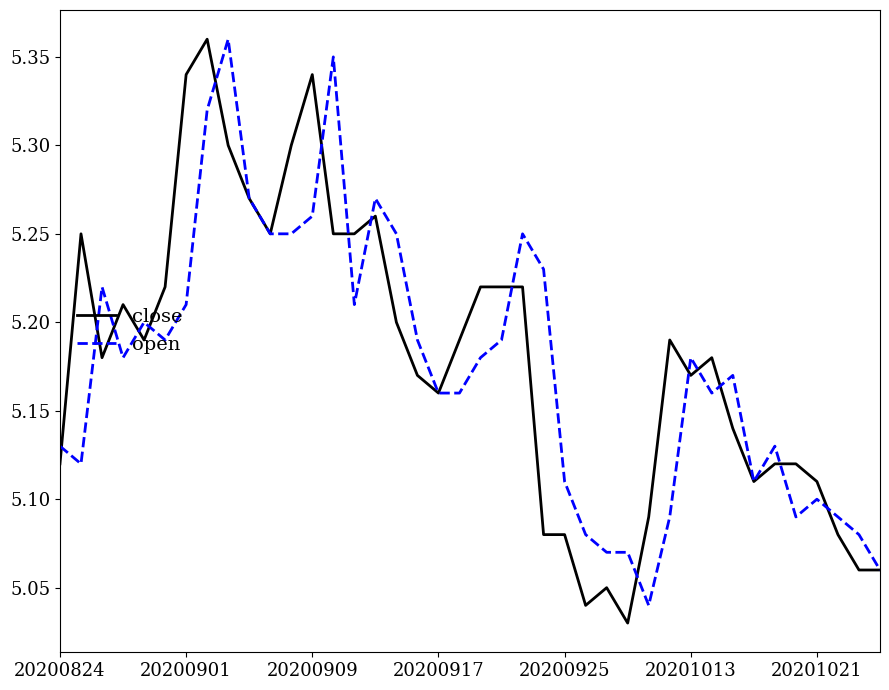

Which series has the widest spread of values?

close